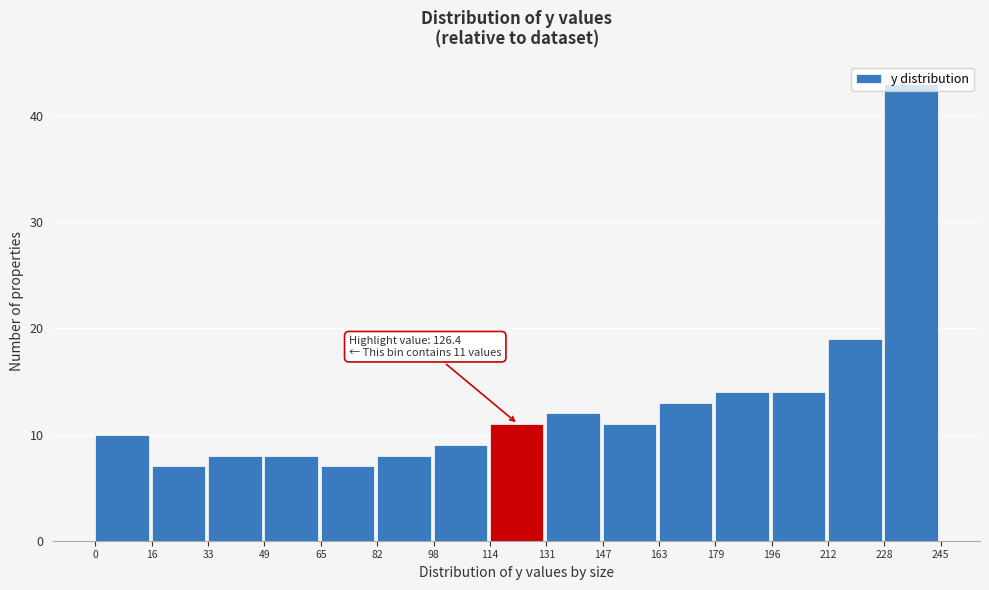

Over which range of the x-axis is the bar tallest?

228 to 245